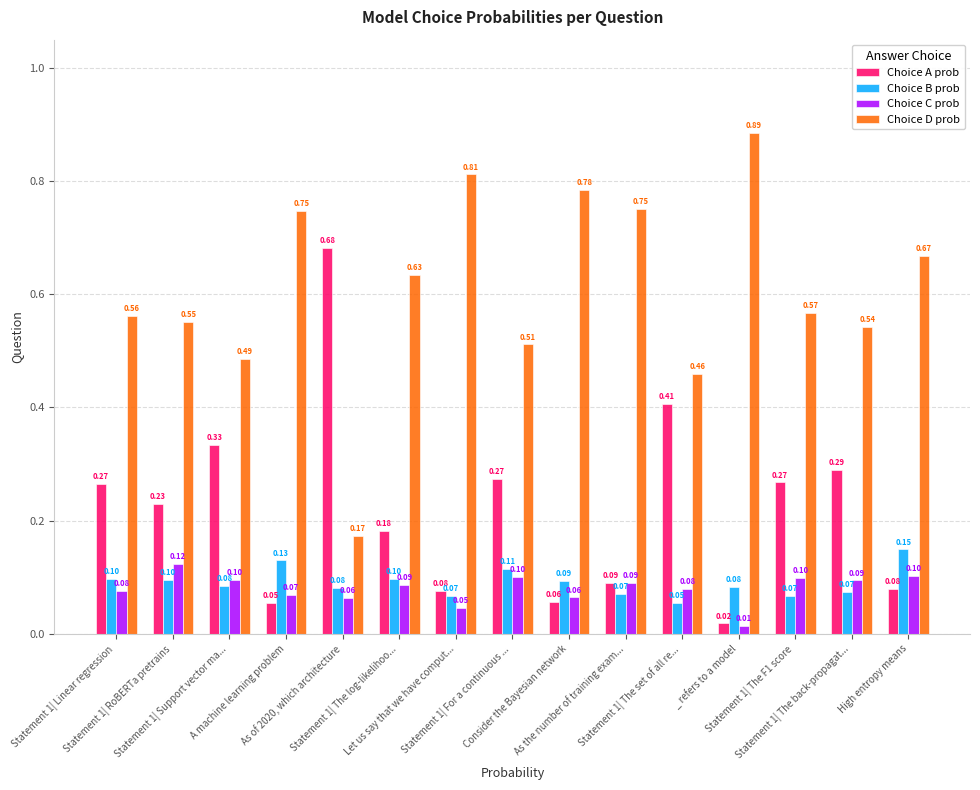

Is the value of Choice A prob at Statement 1| The back-propagat... greater than the value of Choice D prob at Statement 1| The log-likelihoo...?

No